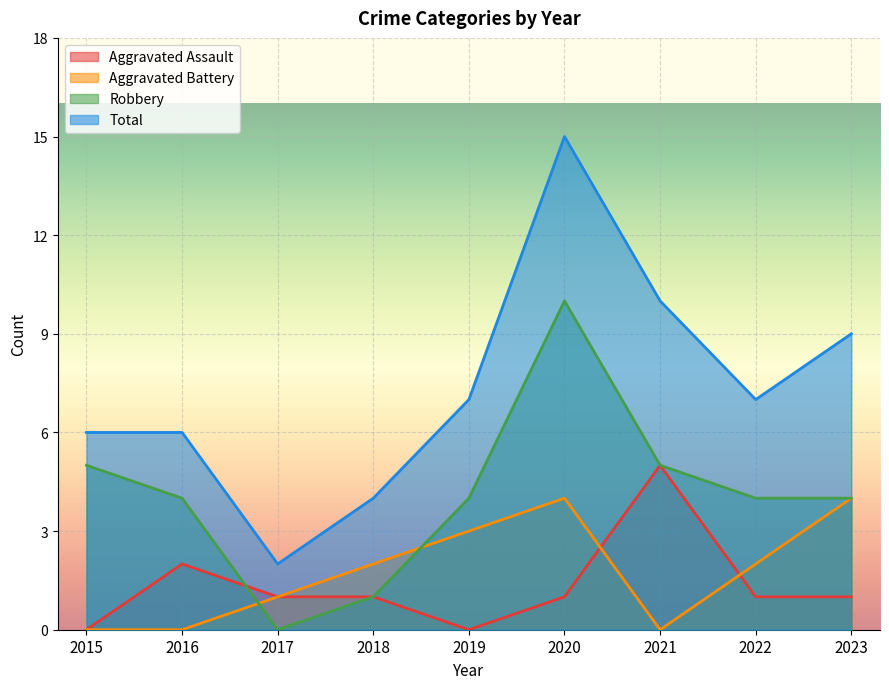

What are all the series names shown in the legend?

Aggravated Assault, Aggravated Battery, Robbery, Total